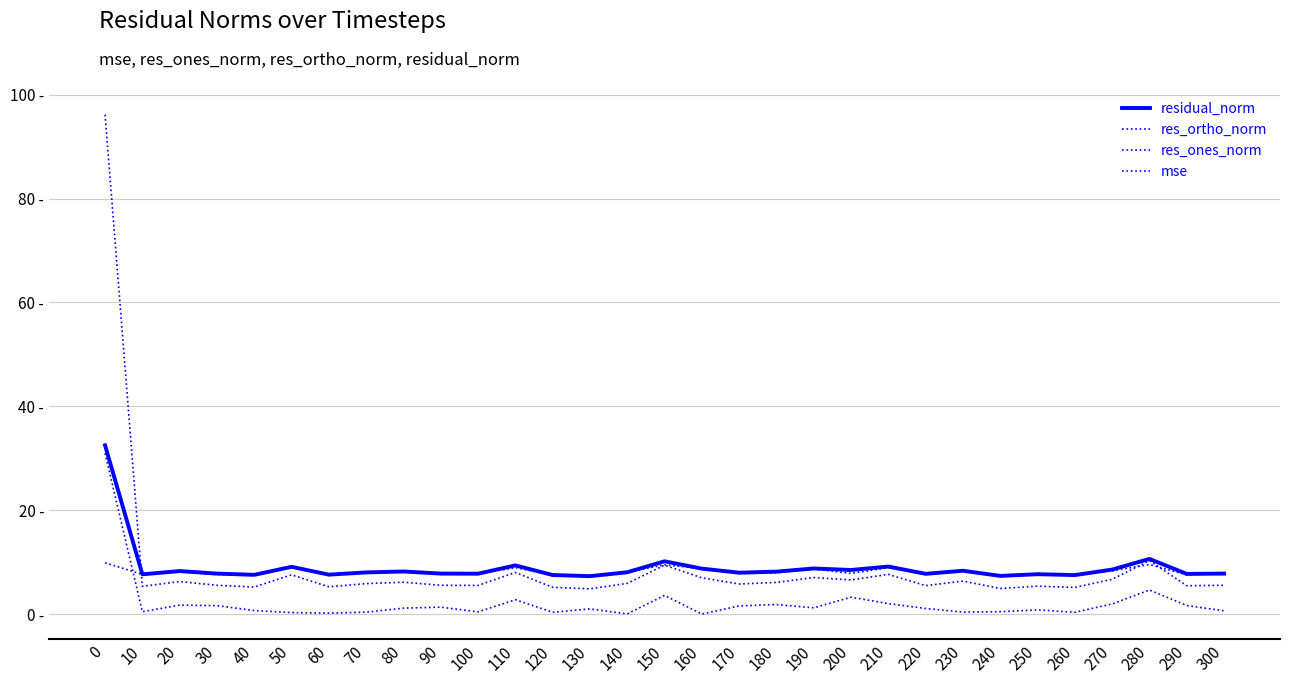

Does the chart have visible grid lines?

Yes